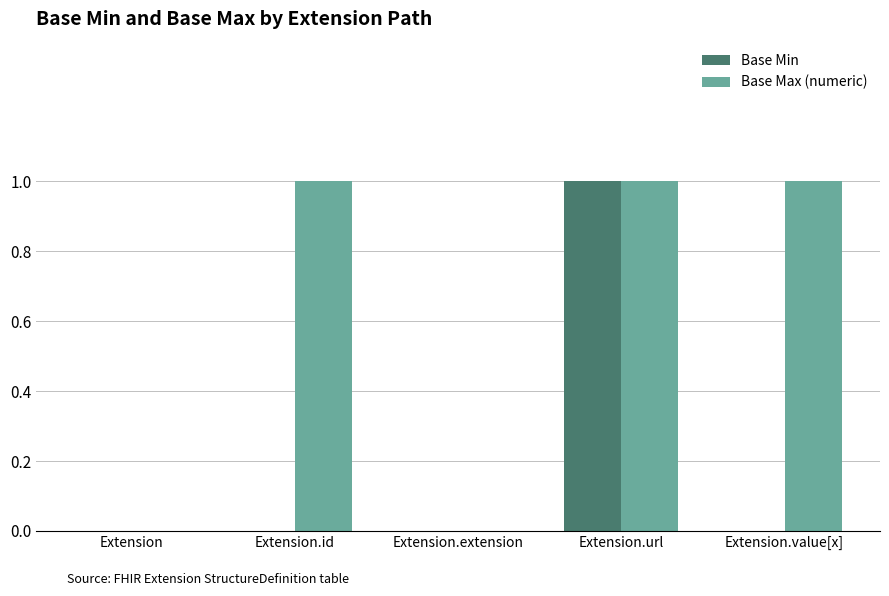

Reading right to left, what are all the values shown in this chart?

Base Min: Extension.value[x]=0	Extension.url=1	Extension.extension=0	Extension.id=0	Extension=0
Base Max (numeric): Extension.value[x]=1	Extension.url=1	Extension.extension=0	Extension.id=1	Extension=0